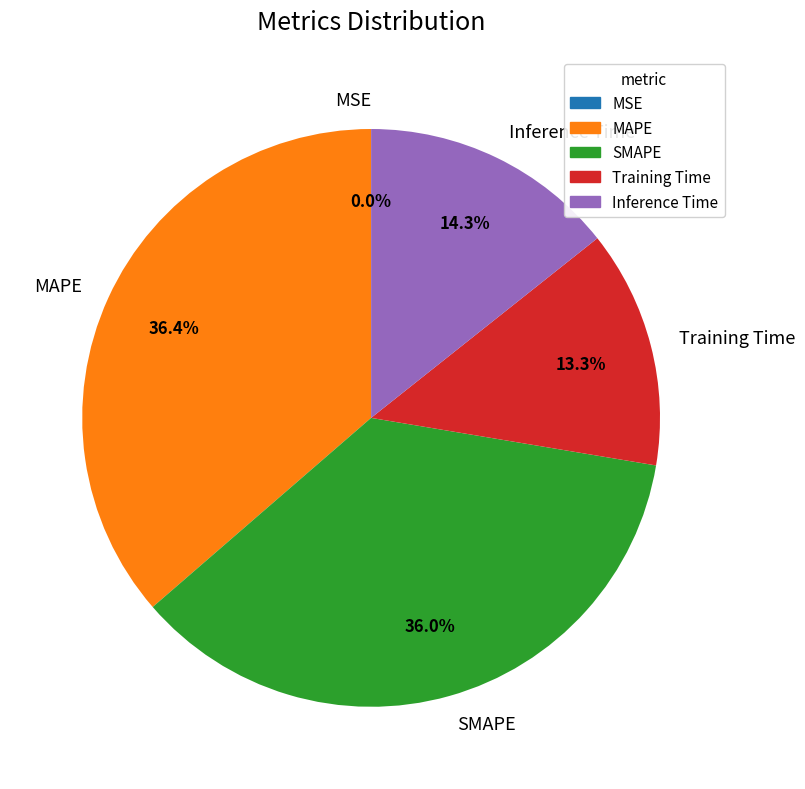

Does any single category account for the majority?

No